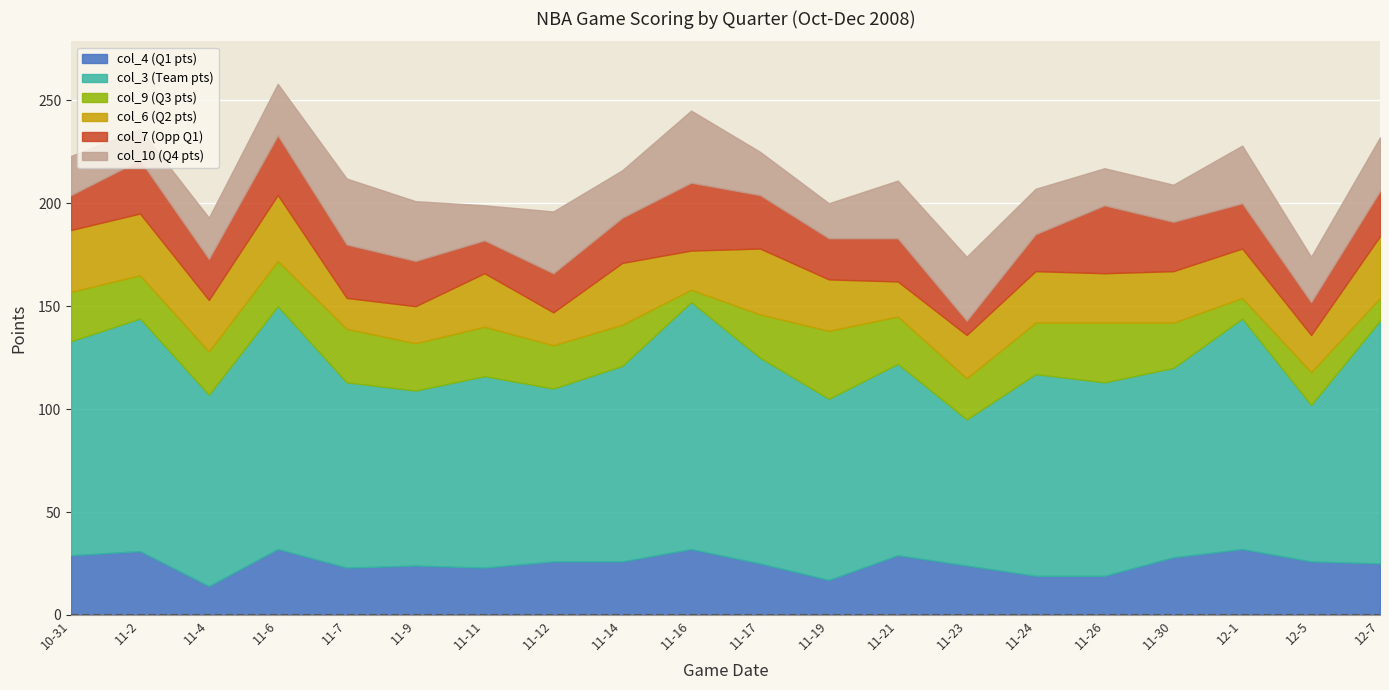

List the labels in order of col_3 (Team pts) value, smallest first.

11-23, 12-5, 11-12, 11-9, 11-19, 11-7, 11-30, 11-4, 11-11, 11-21, 11-26, 11-14, 11-24, 11-17, 10-31, 12-1, 11-2, 11-6, 12-7, 11-16